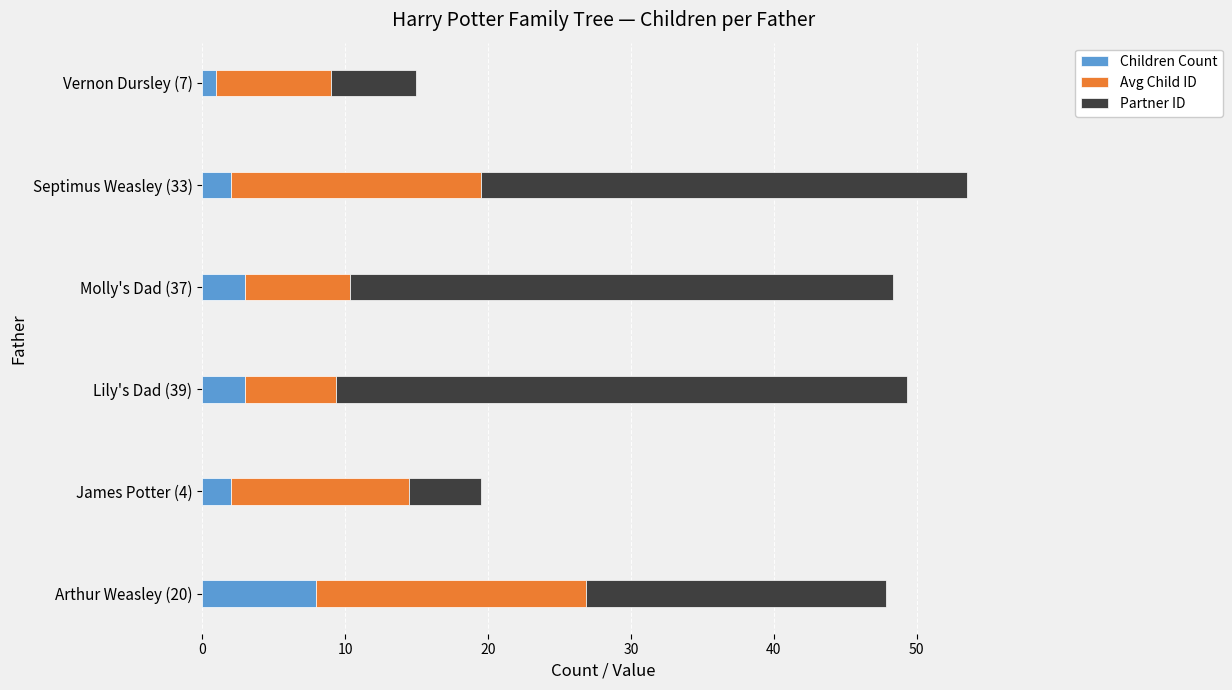

What is the total value across all series at James Potter (4)?

19.5